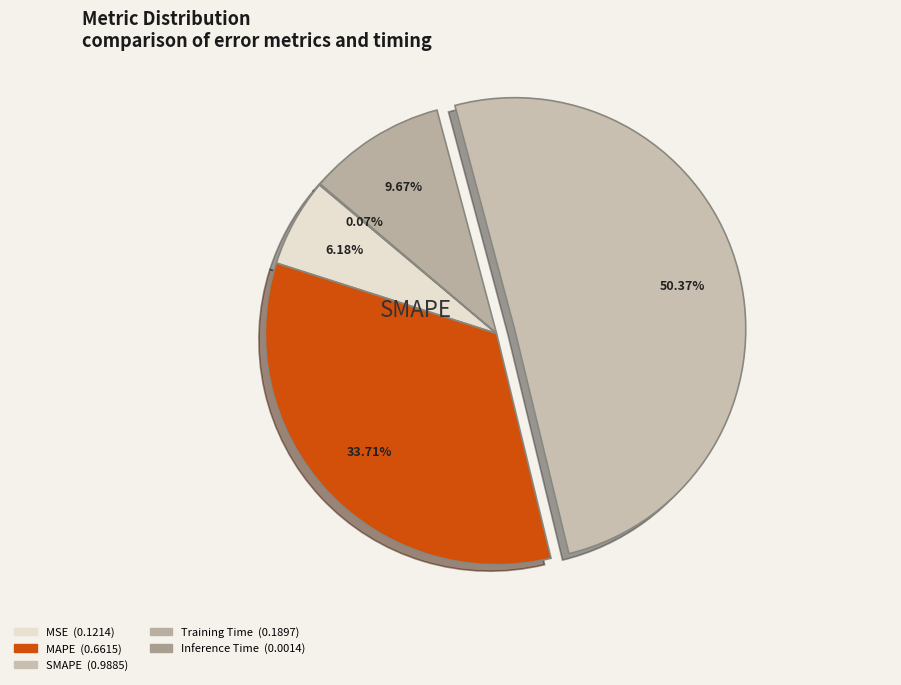

Which slice represents more than half of the pie?

SMAPE